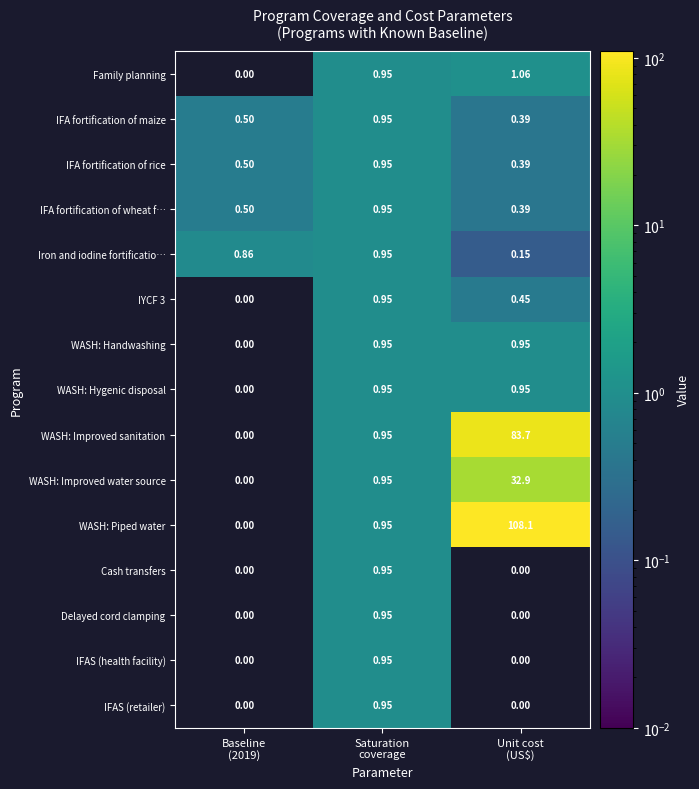

Is it true that WASH: Improved sanitation equals 1.4 at Saturation coverage?

False